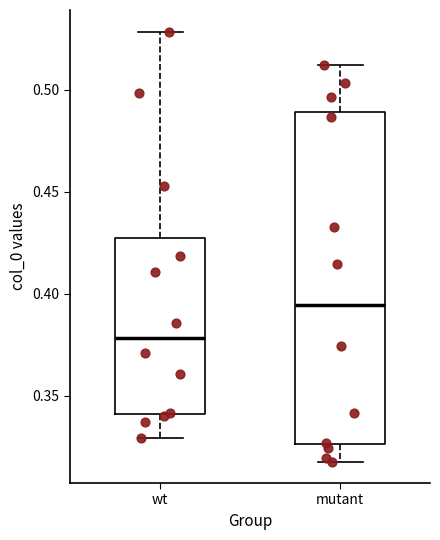

Reading left to right, transcribe this box plot: for each box, give where its median line is, the range the box spans, and where its two whiskers end, as read against the y-axis. The values are not printed on the chart, so give them approximately, as read against the axis.

wt: median 0.380, box 0.340 to 0.425, whiskers 0.330 to 0.530
mutant: median 0.395, box 0.325 to 0.490, whiskers 0.320 to 0.510